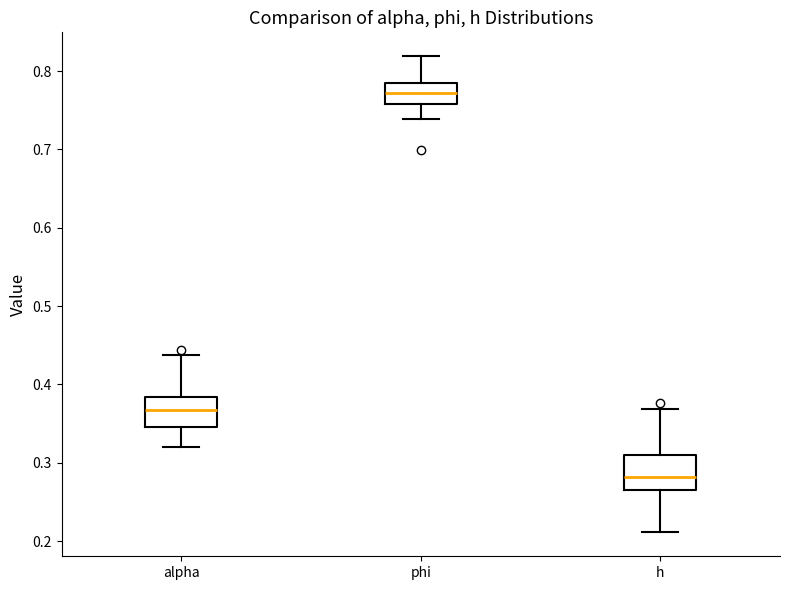

Which box's median line is the lowest?

h